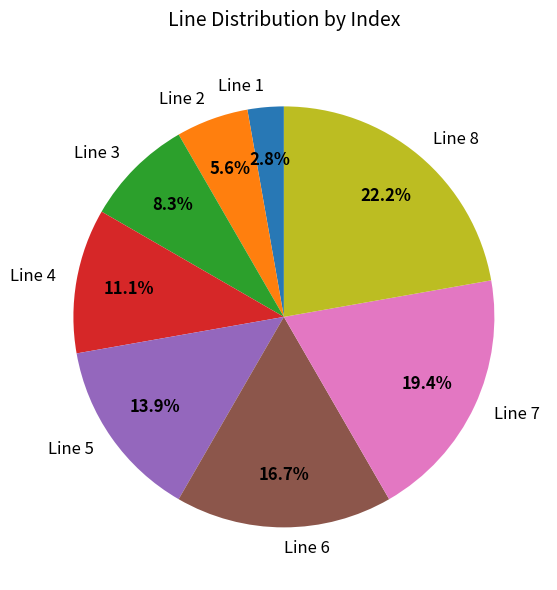

Combined, what portion of the pie is Line 8 and Line 1?

25.0%